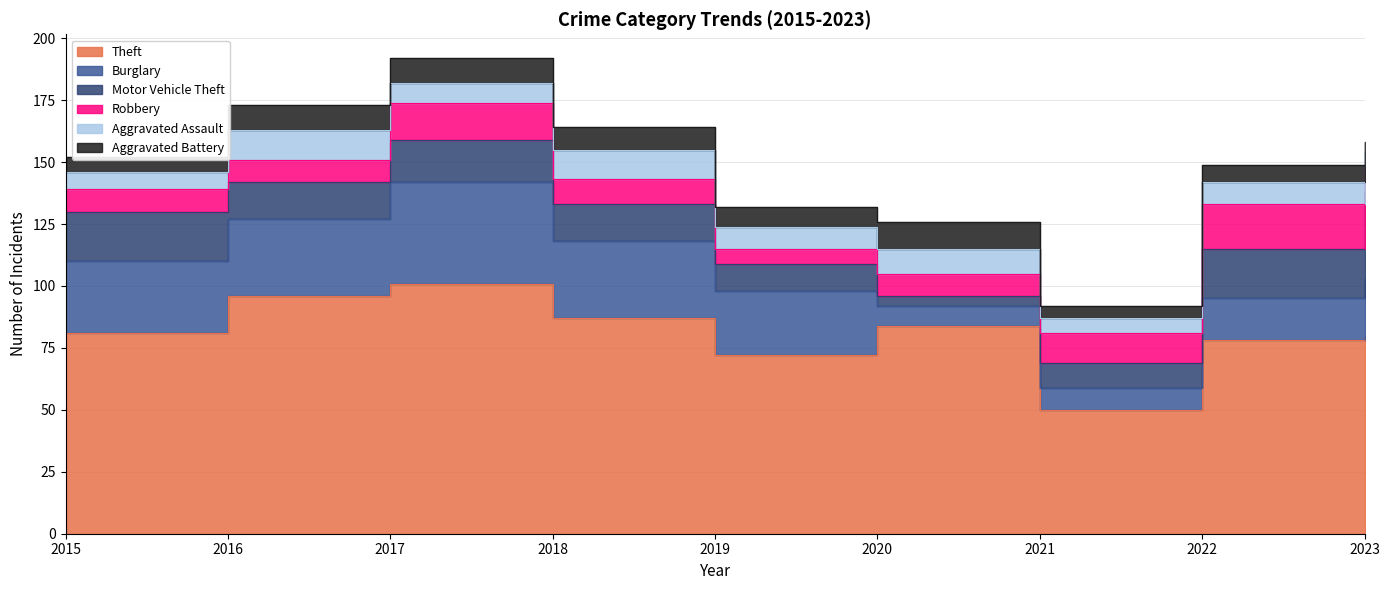

Between 2015 and 2019, which series saw the biggest shift?

Theft